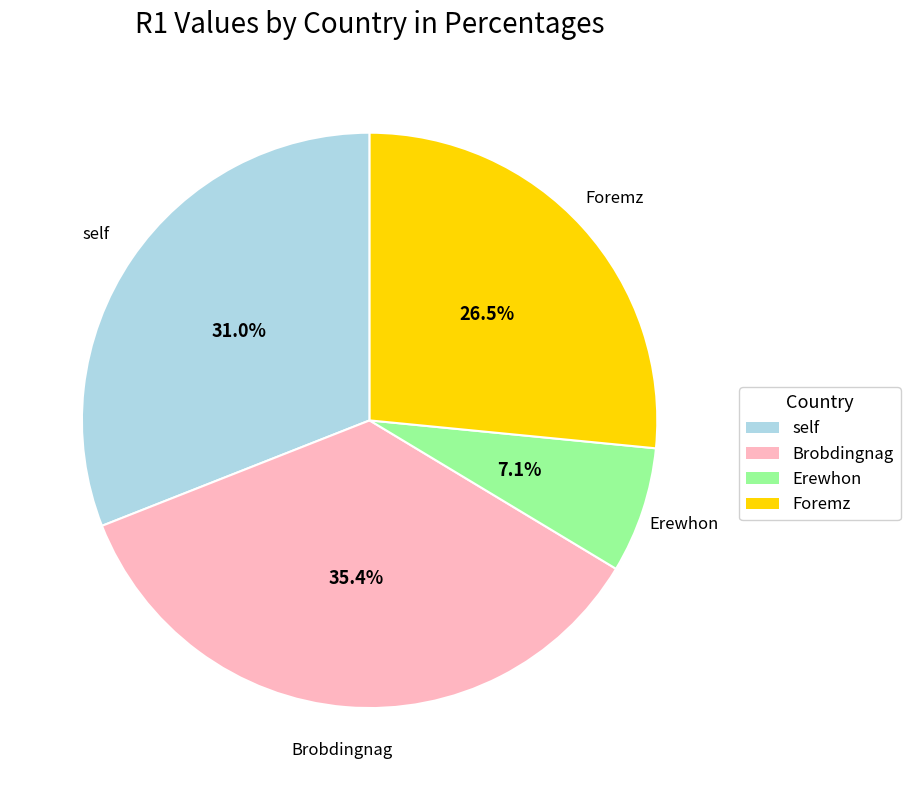

To the nearest percent, what is the difference between the largest and smallest slice percentages?

28%